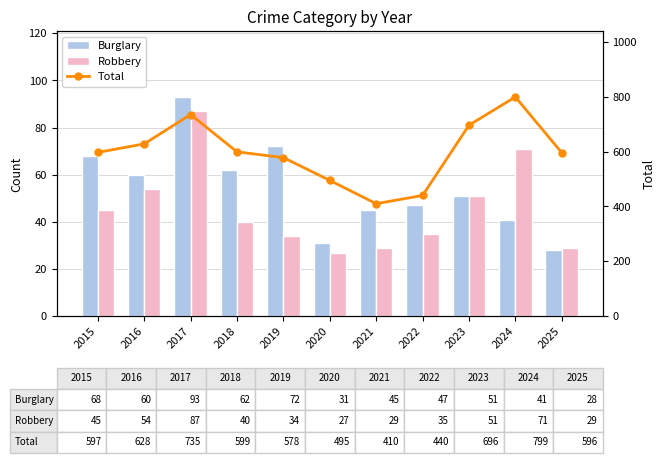

What is the sum of the Burglary values at 2024 and 2022?

88